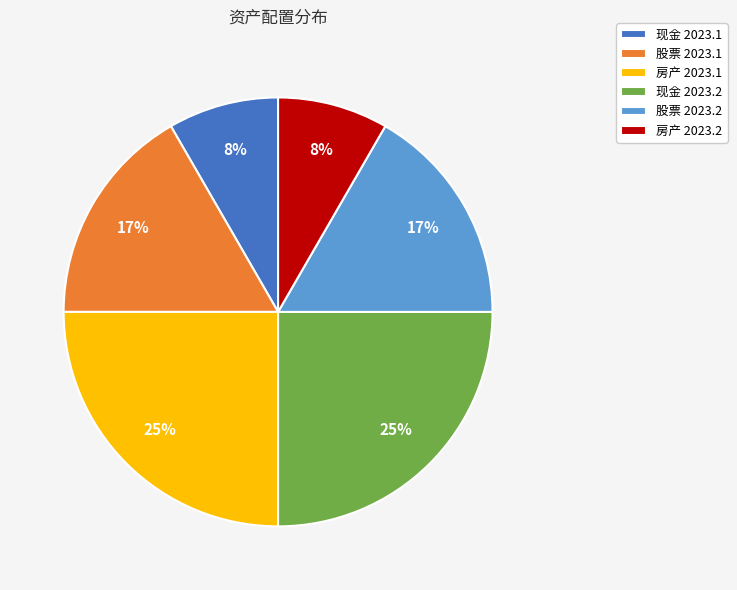

Is there a majority slice in this chart?

No